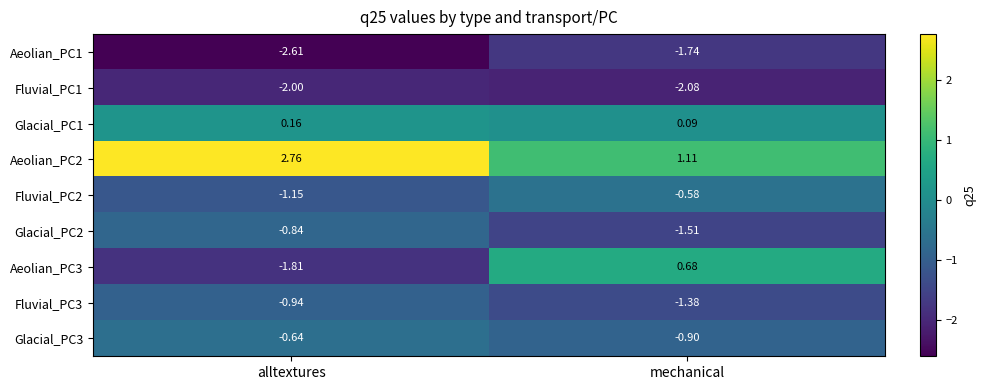

How many series are shown in this chart?

9